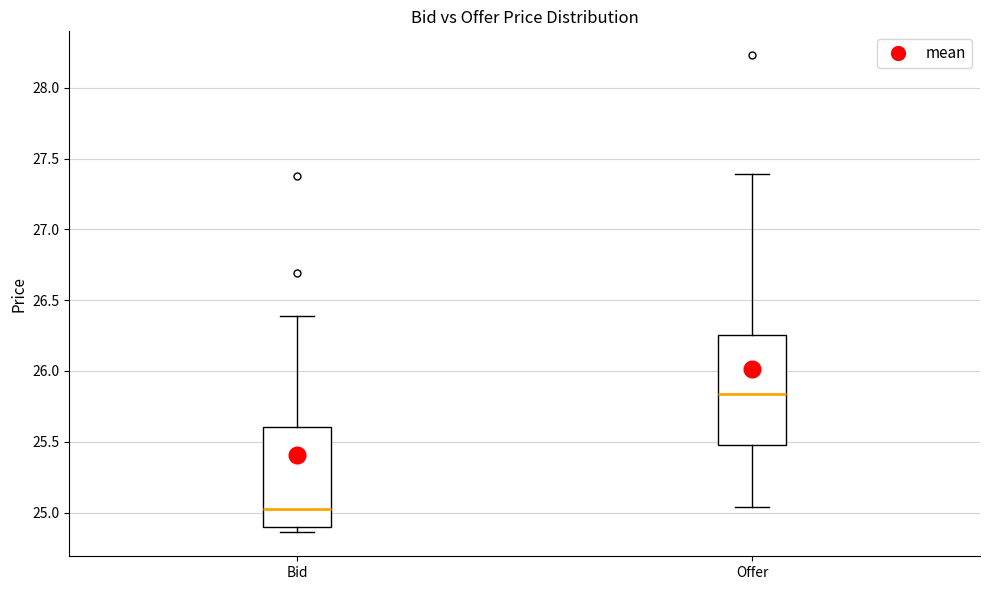

Which box has the highest median line?

Offer